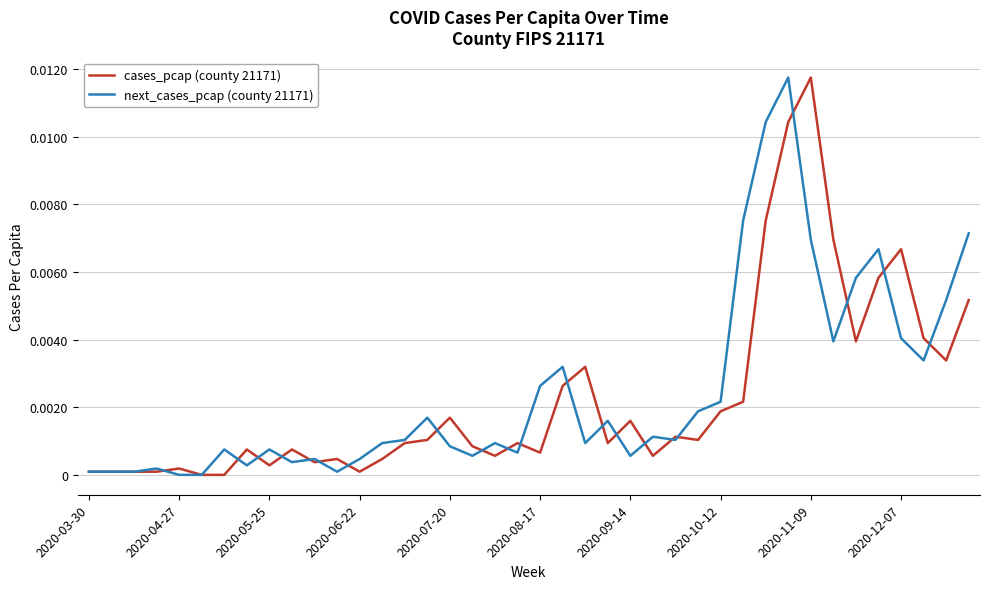

Does the chart have visible grid lines?

Yes